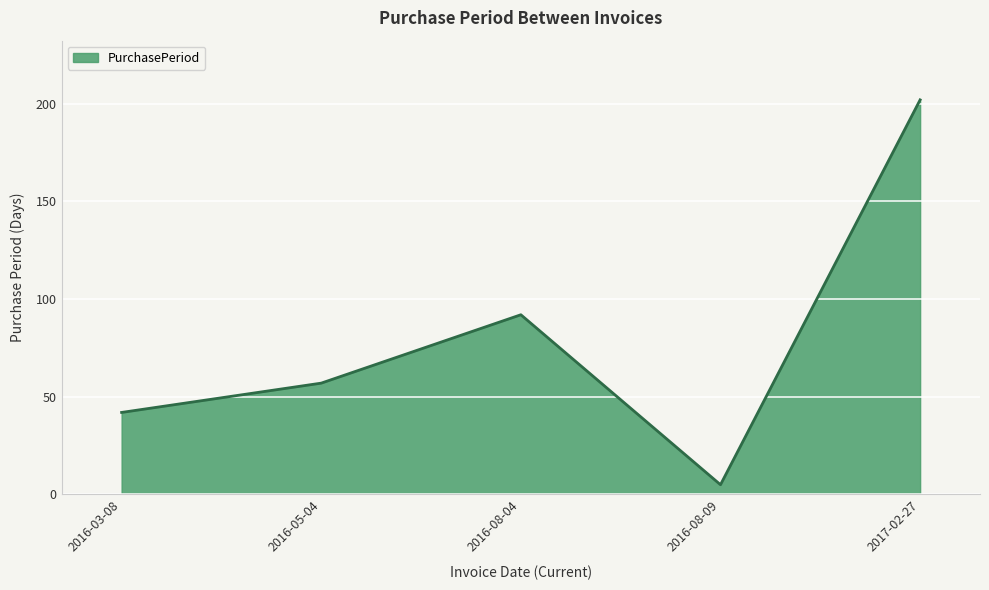

What is the difference between the maximum and minimum values?

197